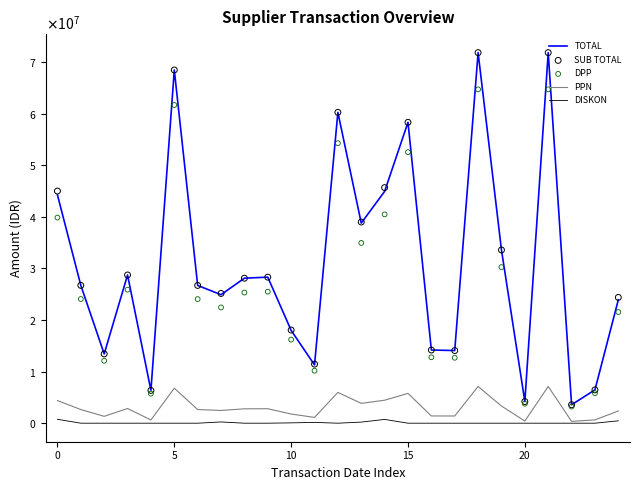

Which series contains the highest Y value?

TOTAL